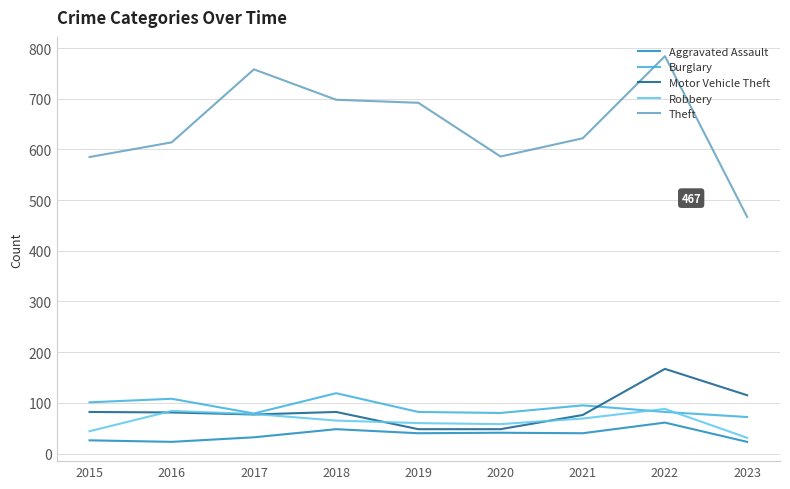

What is the minimum value for Burglary?

72